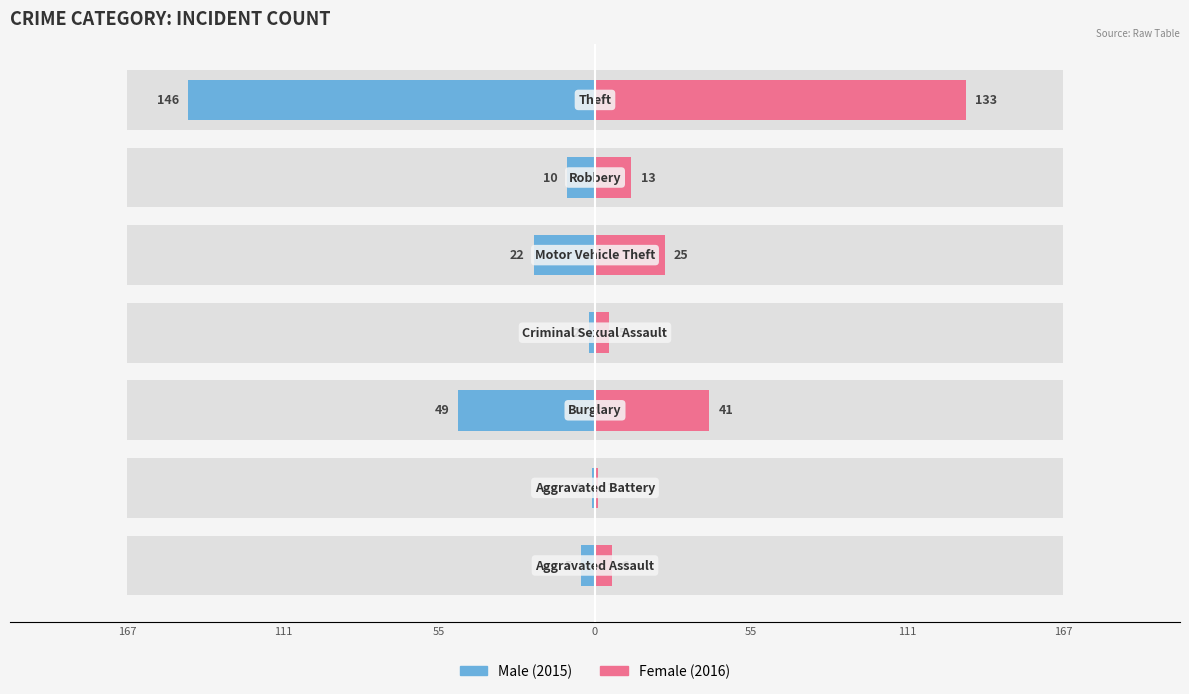

Reading left to right, what are all the values shown in this chart?

Male: -5	-1	-49	-2	-22	-10	-146
Female: 6	1	41	5	25	13	133